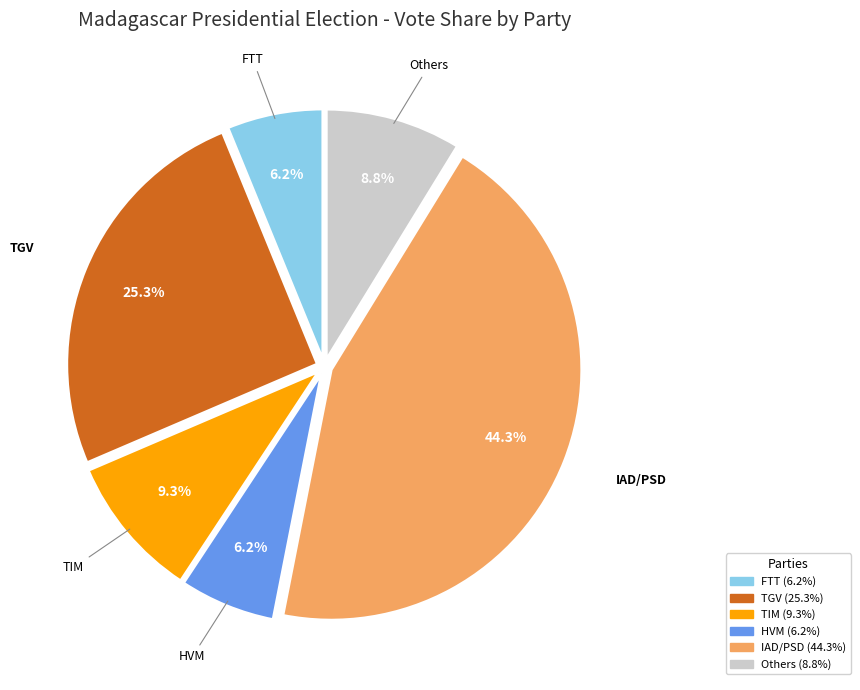

Does any single category account for the majority?

No